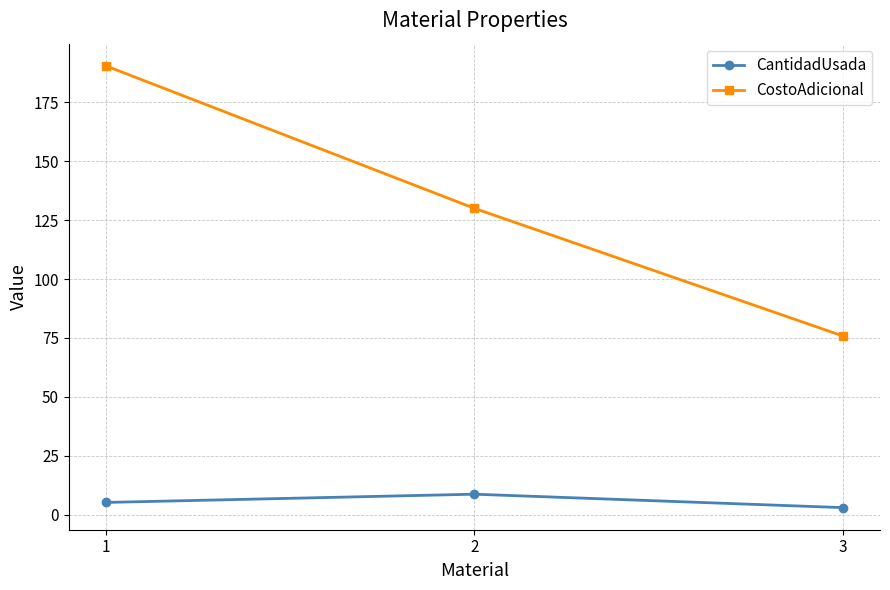

At which label does CantidadUsada first exceed 5?

1